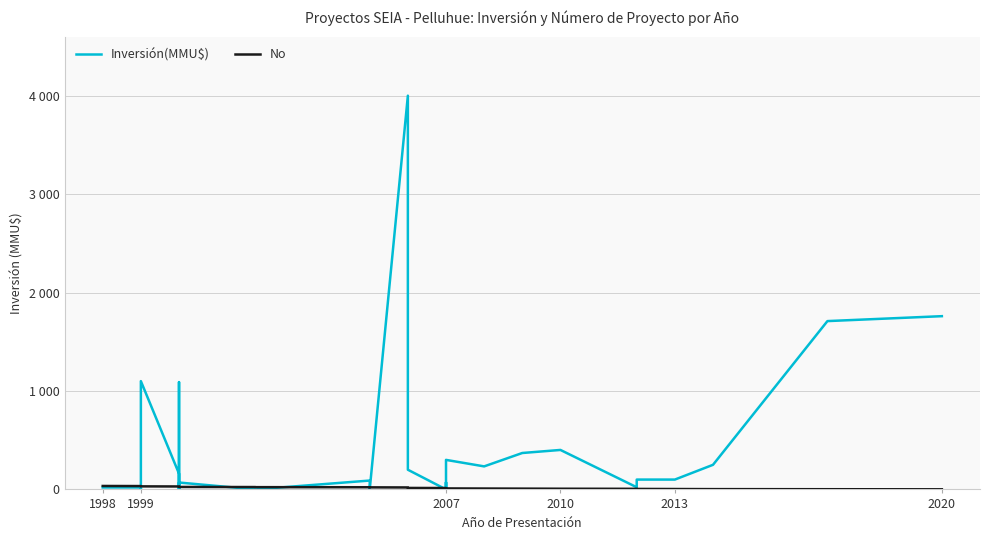

Reading left to right, transcribe all the data shown in this chart.

Inversión(MMU$): 20	20	0	30	1100	160	0	1090	10	40	70	0	0	90	0	4000	4000	500	500	200	200	0	72	0	10	300	234	370	401	22	100	100	250	1710	1760
No: 35	34	33	32	31	30	29	28	27	26	25	24	23	22	21	20	19	18	17	16	15	14	13	12	11	10	9	8	7	6	5	4	3	2	1